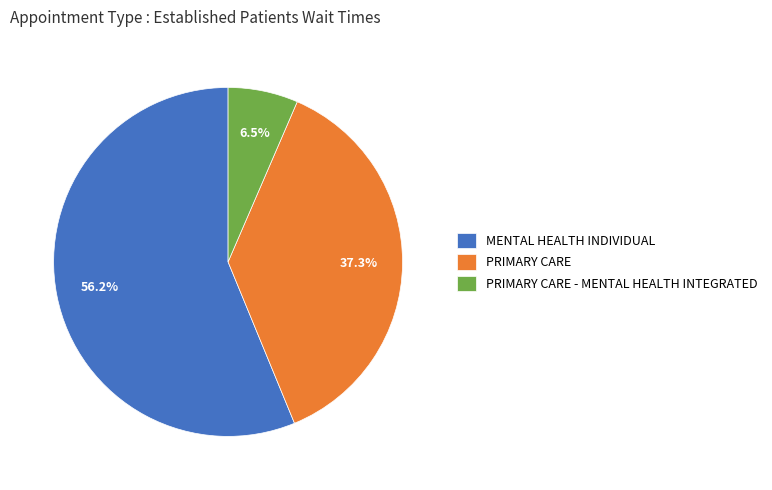

How many slices are in this pie chart?

3